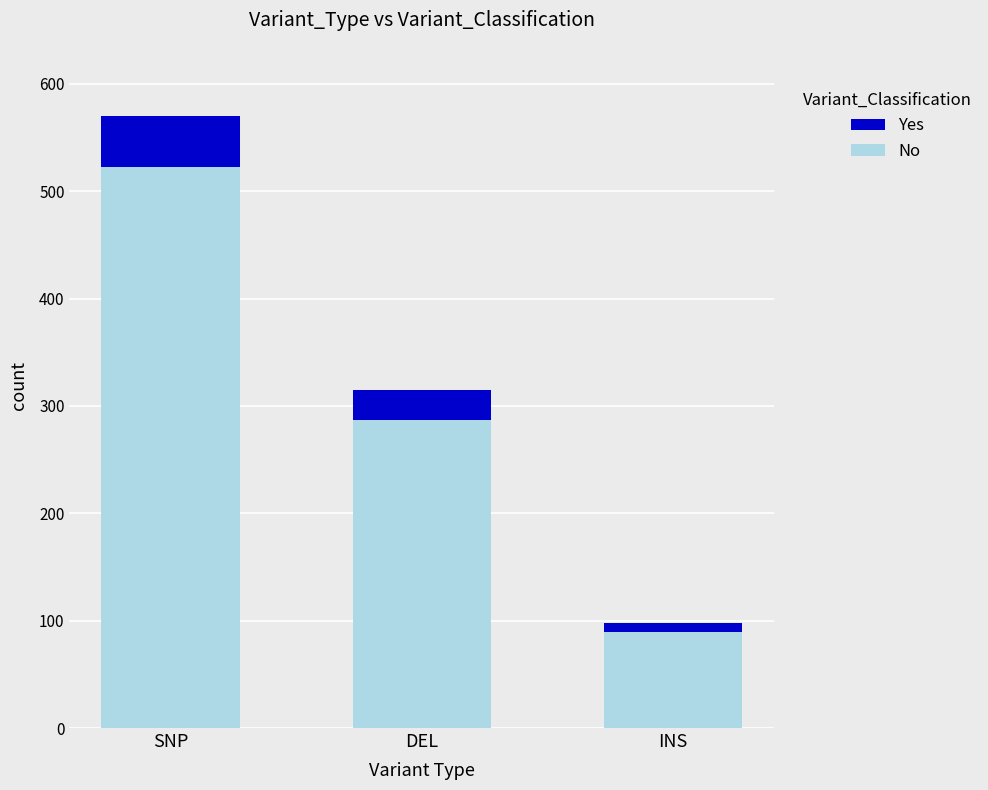

At which category is the sum across all series the highest?

SNP